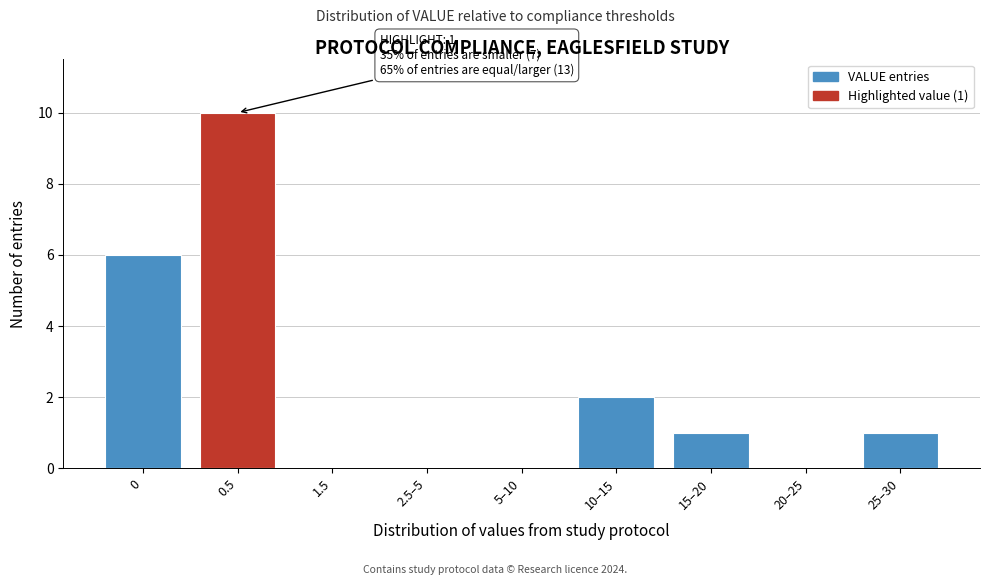

Reading left to right, extract all data points from this chart.

0=6	0.5=10	1.5=0	2.5–5=0	5–10=0	10–15=2	15–20=1	20–25=0	25–30=1